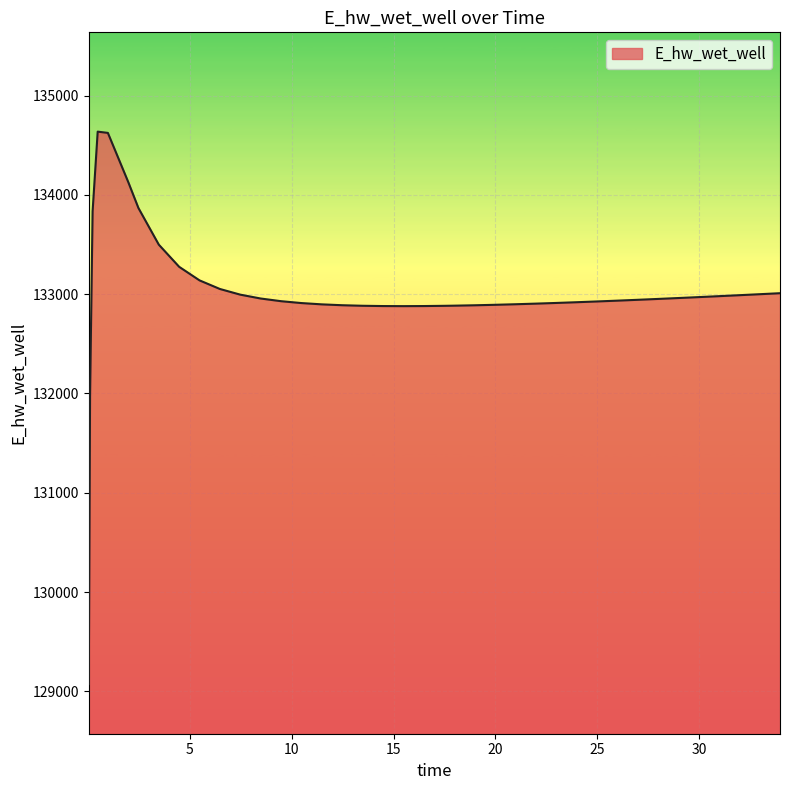

What is the smallest value displayed?

129073.5